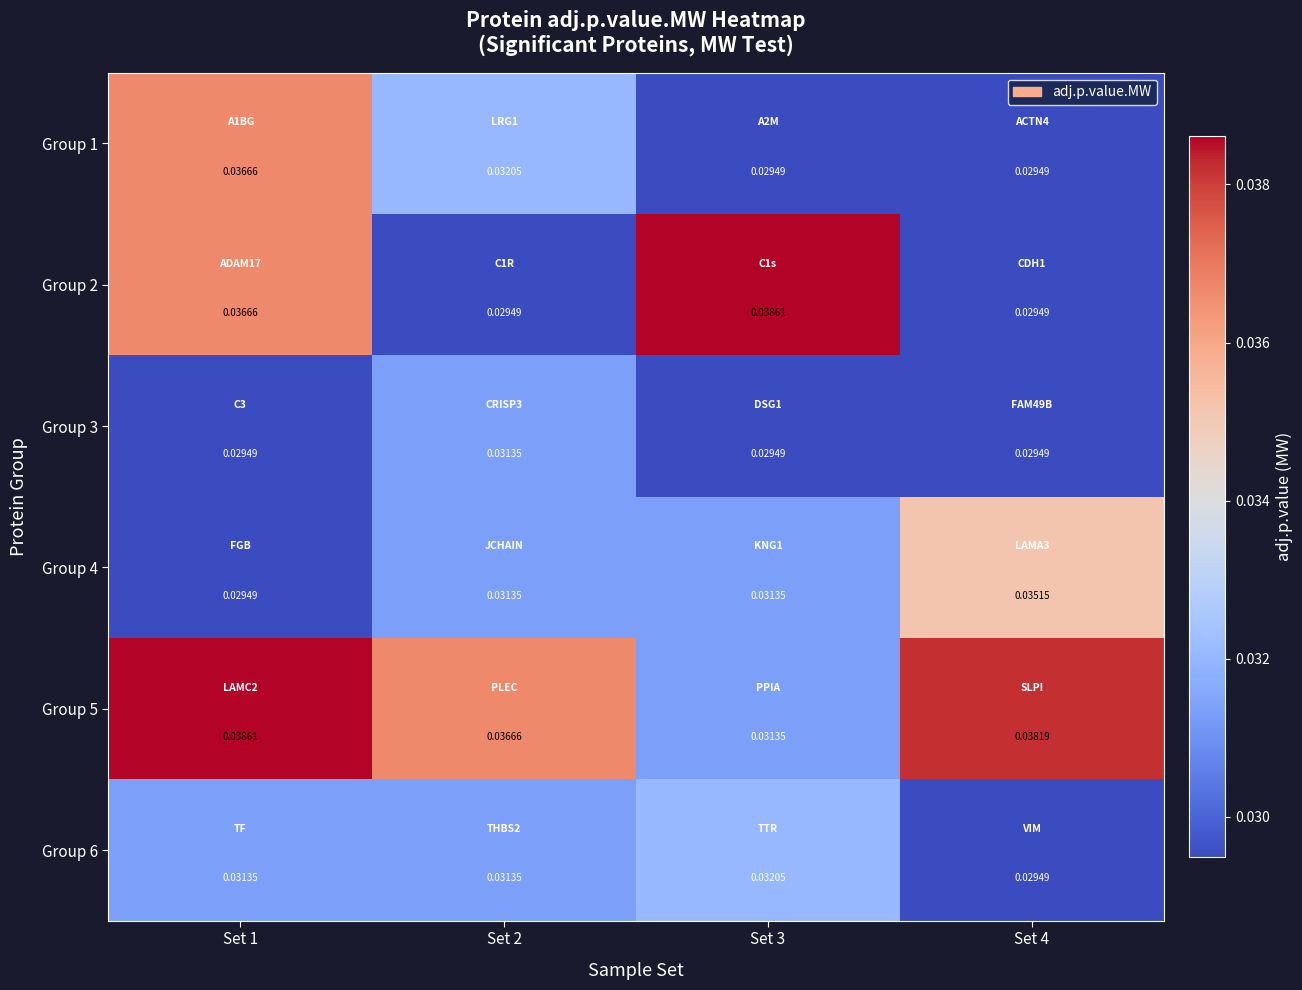

Is the value of Group 5 at Set 3 greater than the value of Group 4 at Set 1?

Yes